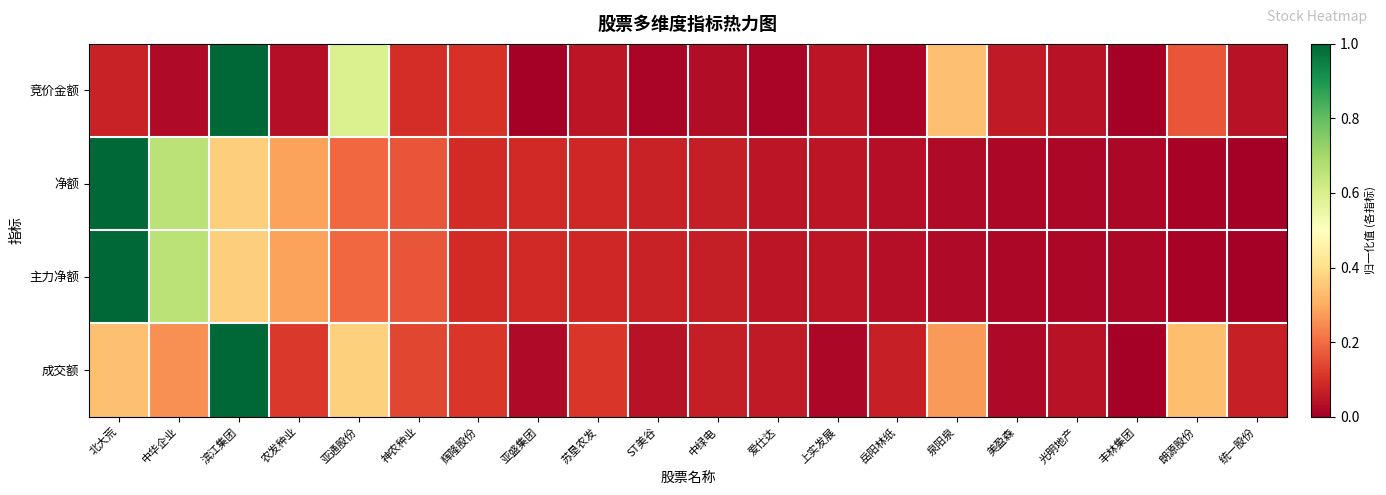

Reading right to left, what are all the values shown in this chart?

竞价金额: 统一股份=0.0	朗源股份=0.2	丰林集团=0.0	光明地产=0.0	美盈森=0.1	泉阳泉=0.3	岳阳林纸=0.0	上实发展=0.0	爱仕达=0.0	中绿电=0.0	ST美谷=0.0	苏垦农发=0.0	亚盛集团=0.0	辉隆股份=0.1	神农种业=0.1	亚通股份=0.6	农发种业=0.0	滨江集团=1.0	中华企业=0.0	北大荒=0.1
净额: 统一股份=0.0	朗源股份=0.0	丰林集团=0.0	光明地产=0.0	美盈森=0.0	泉阳泉=0.0	岳阳林纸=0.0	上实发展=0.0	爱仕达=0.0	中绿电=0.1	ST美谷=0.1	苏垦农发=0.1	亚盛集团=0.1	辉隆股份=0.1	神农种业=0.2	亚通股份=0.2	农发种业=0.3	滨江集团=0.4	中华企业=0.7	北大荒=1.0
主力净额: 统一股份=0.0	朗源股份=0.0	丰林集团=0.0	光明地产=0.0	美盈森=0.0	泉阳泉=0.0	岳阳林纸=0.0	上实发展=0.0	爱仕达=0.0	中绿电=0.1	ST美谷=0.1	苏垦农发=0.1	亚盛集团=0.1	辉隆股份=0.1	神农种业=0.2	亚通股份=0.2	农发种业=0.3	滨江集团=0.4	中华企业=0.7	北大荒=1.0
成交额: 统一股份=0.1	朗源股份=0.3	丰林集团=0.0	光明地产=0.0	美盈森=0.0	泉阳泉=0.3	岳阳林纸=0.1	上实发展=0.0	爱仕达=0.1	中绿电=0.1	ST美谷=0.0	苏垦农发=0.1	亚盛集团=0.0	辉隆股份=0.1	神农种业=0.1	亚通股份=0.4	农发种业=0.1	滨江集团=1.0	中华企业=0.3	北大荒=0.3